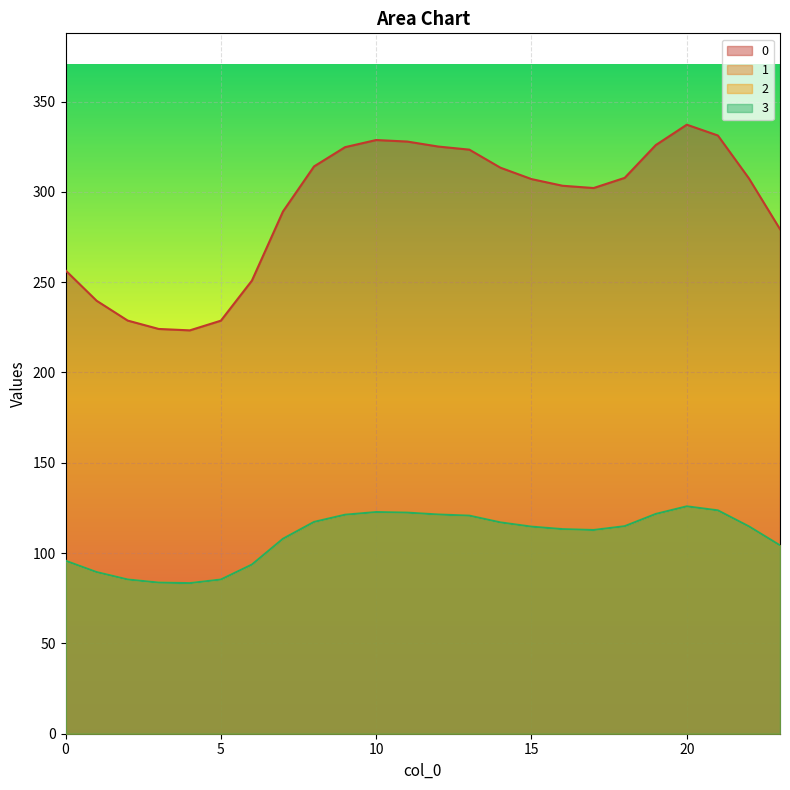

What is the sum of the 3 values at 6 and 10?

216.4